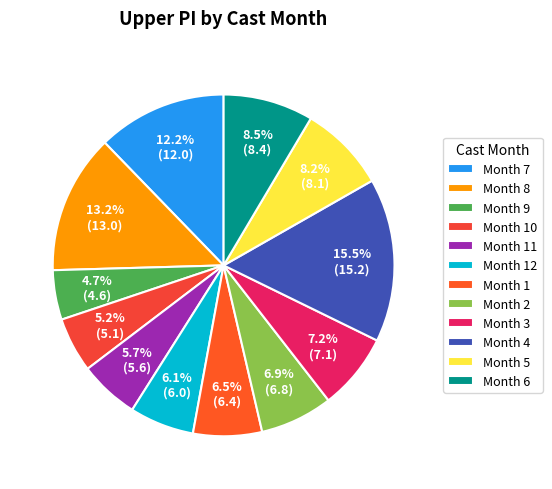

Does any single category account for the majority?

No